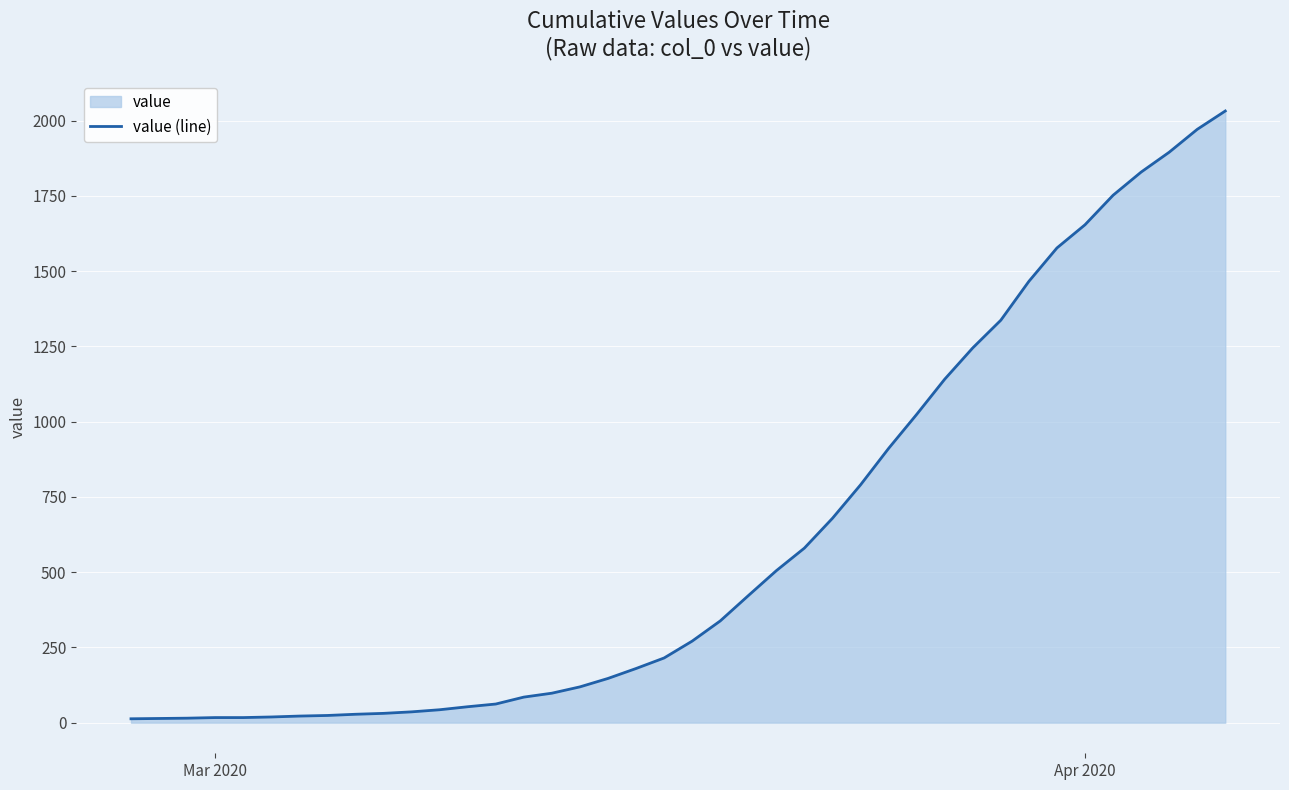

The value at Apr 2020 is 437. True or false?

False